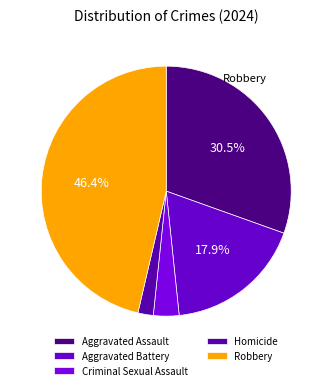

How many slices are in this pie chart?

5